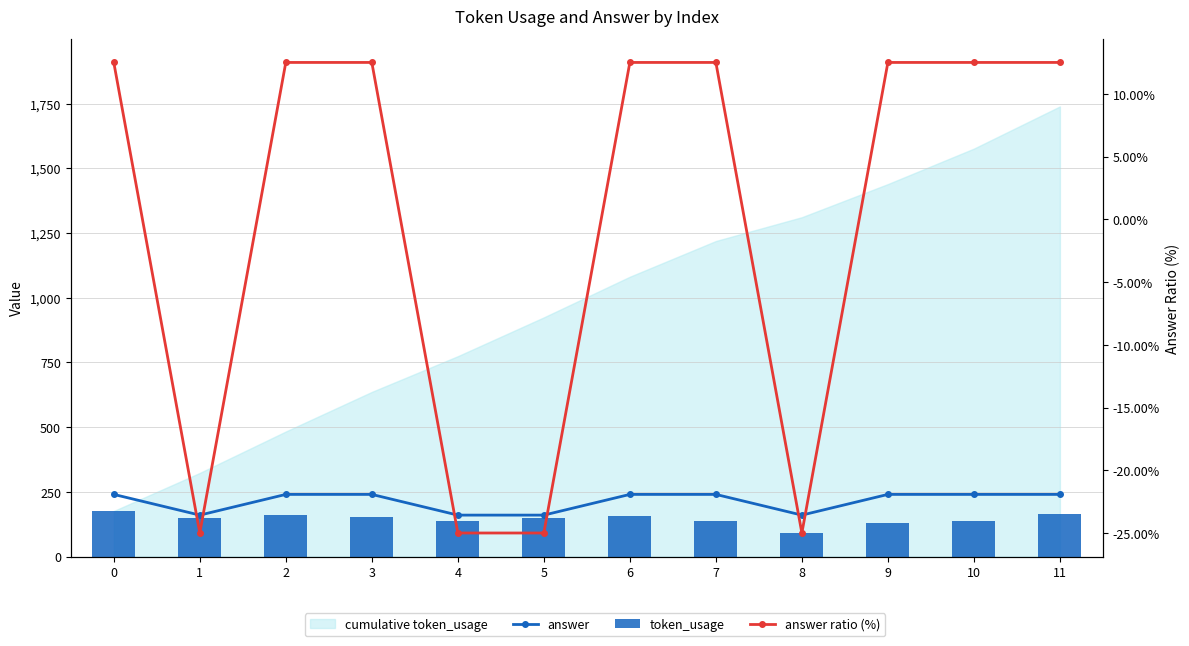

Are the bars horizontal?

No